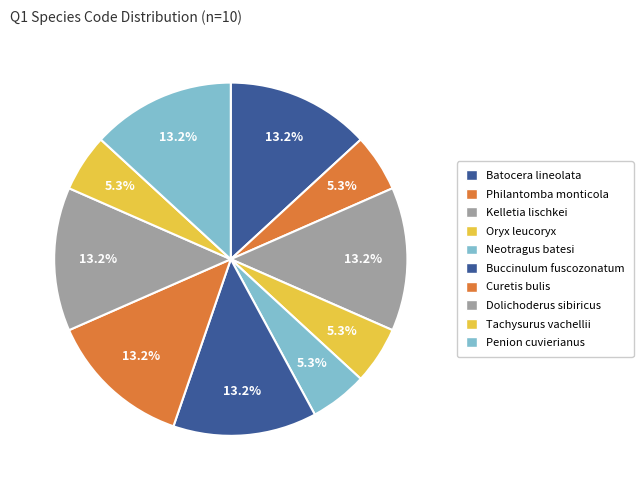

What is the largest slice in the pie chart?

Batocera lineolata